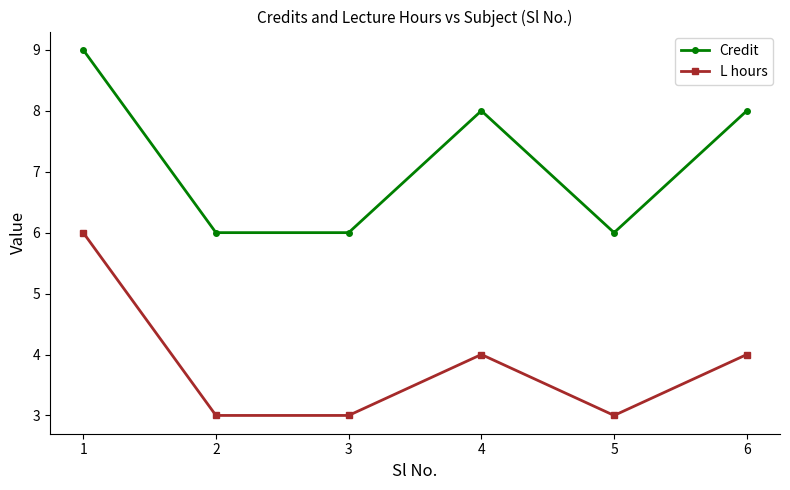

The L hours series shows 4 at 6. True or false?

True